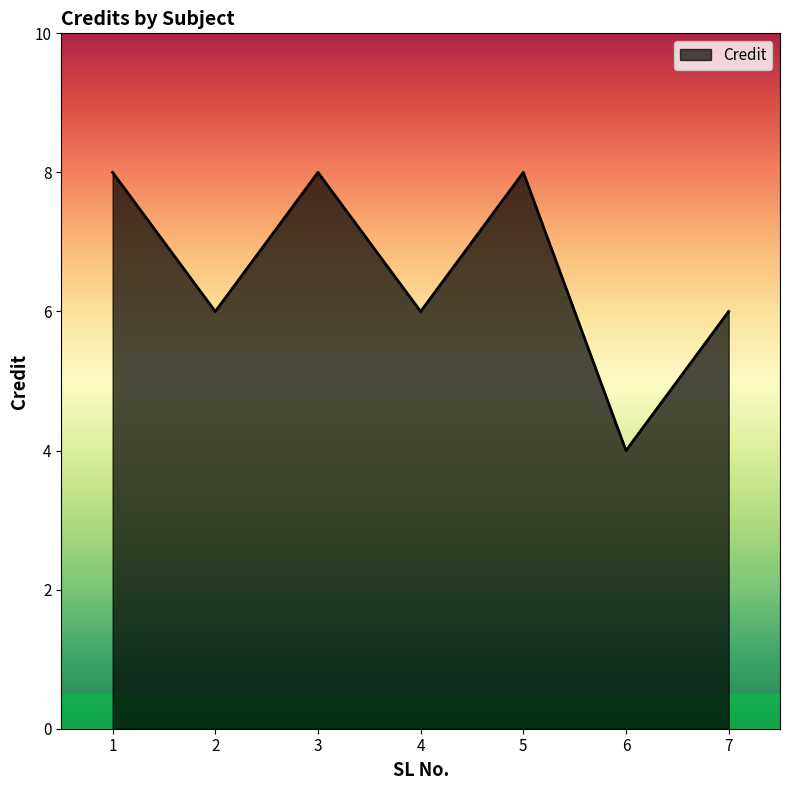

Which category has the lowest value across all series?

6